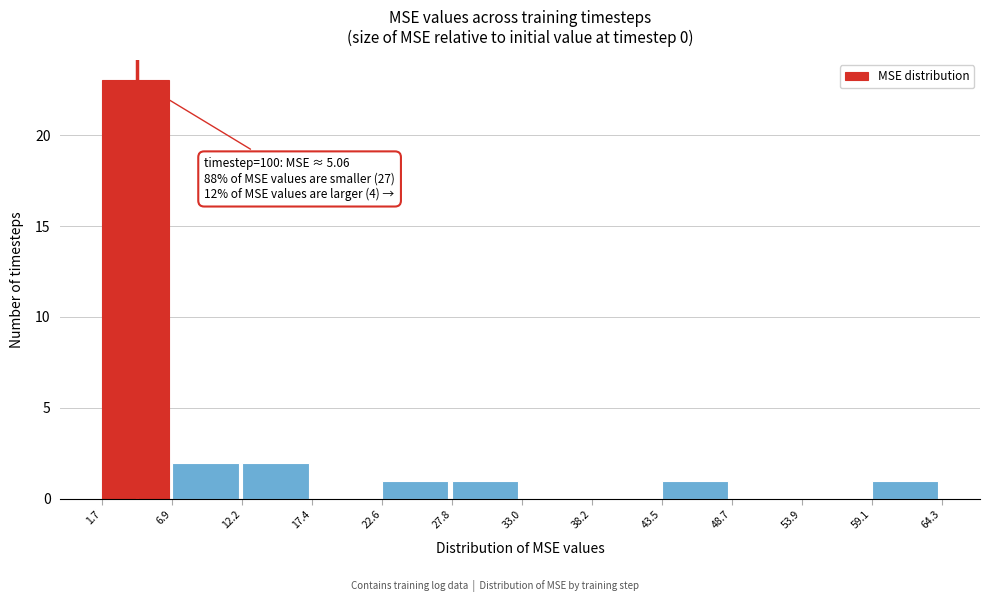

Over which range of the x-axis is the bar tallest?

1.7 to 6.9